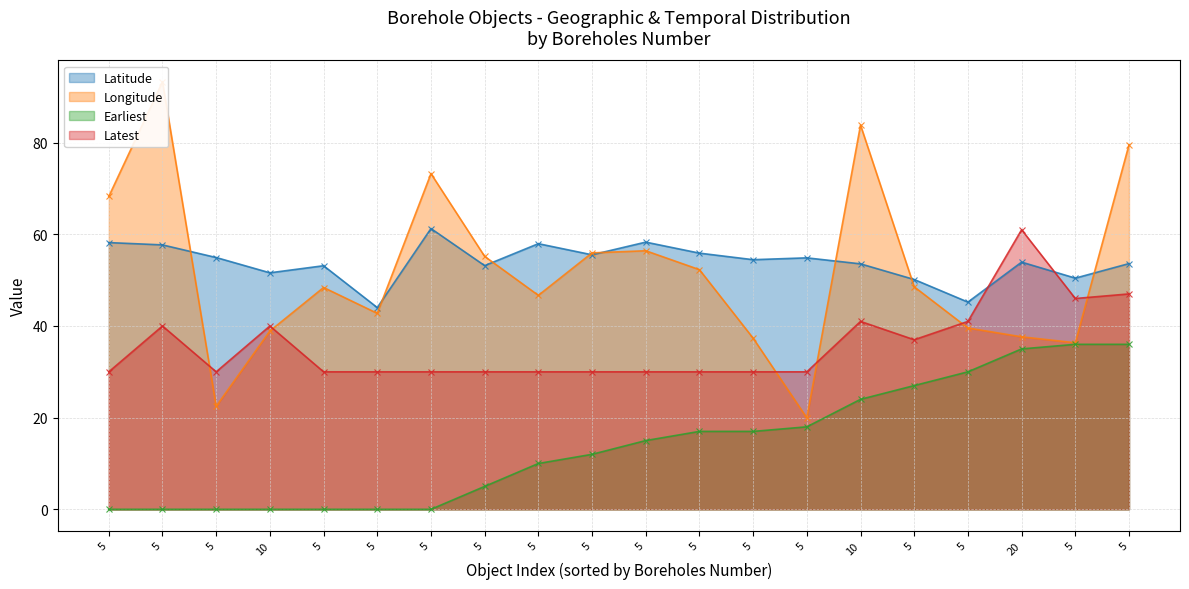

Does the chart have visible grid lines?

Yes